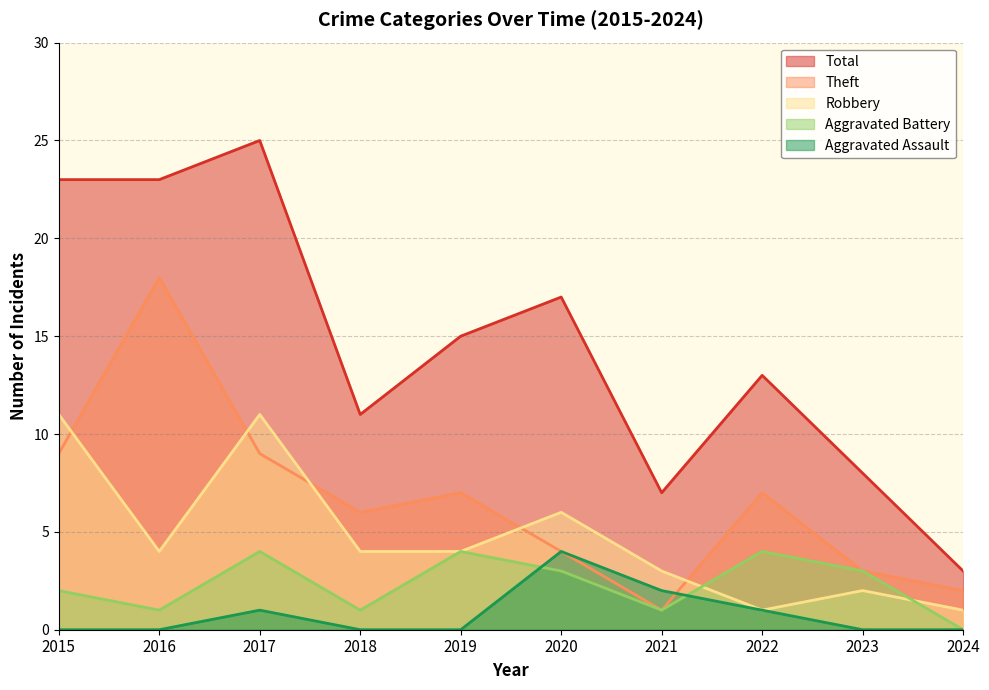

Is it true that Total equals 7 at 2021?

True